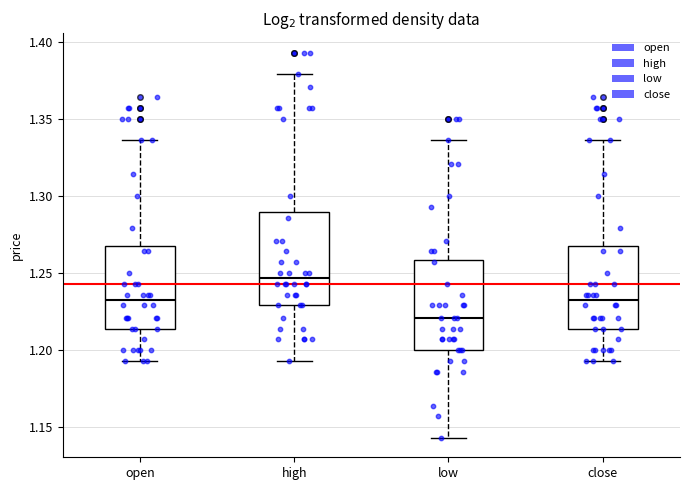

Reading left to right, transcribe this box plot: for each box, give where its median line is, the range the box spans, and where its two whiskers end, as read against the y-axis. The values are not printed on the chart, so give them approximately, as read against the axis.

open: median 1.235, box 1.215 to 1.270, whiskers 1.195 to 1.335
high: median 1.245, box 1.230 to 1.290, whiskers 1.195 to 1.380
low: median 1.220, box 1.200 to 1.260, whiskers 1.145 to 1.335
close: median 1.235, box 1.215 to 1.270, whiskers 1.195 to 1.335